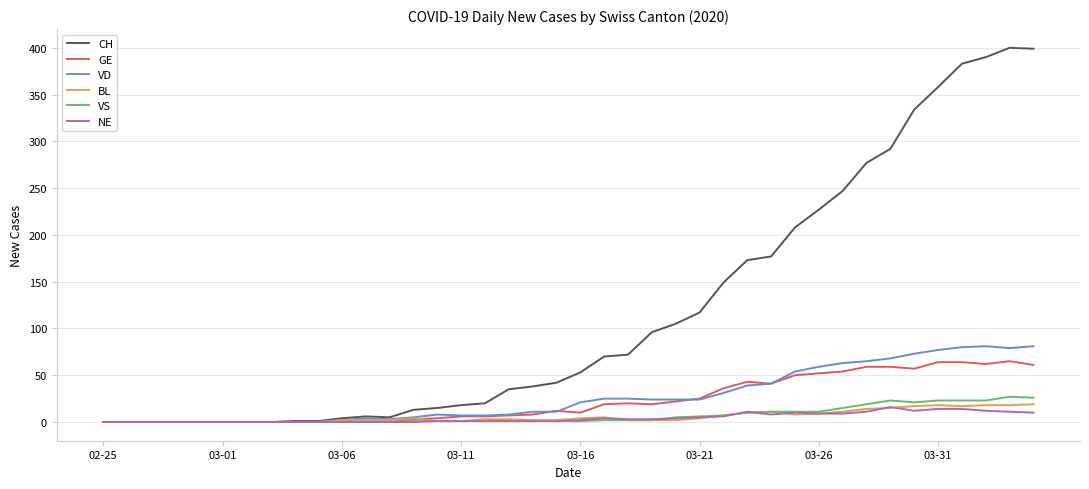

How many values in the VD series are below 21?

20